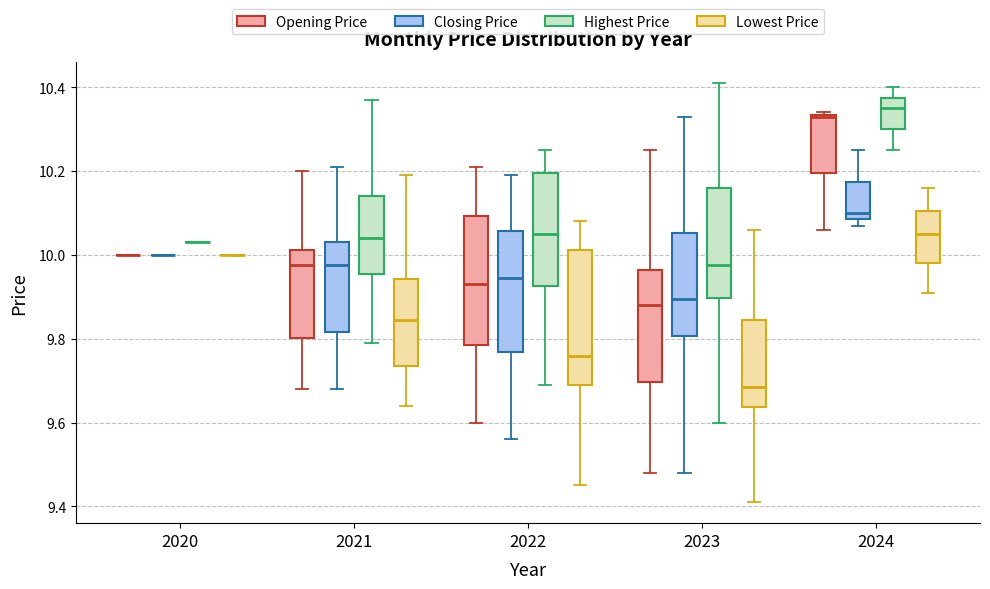

Reading left to right, transcribe this box plot: for each box, give where its median line is, the range the box spans, and where its two whiskers end, as read against the y-axis. The values are not printed on the chart, so give them approximately, as read against the axis.

2020 (Opening Price): box collapsed to a line at 10.00, whiskers 10.00 to 10.00
2020 (Closing Price): box collapsed to a line at 10.00, whiskers 10.00 to 10.00
2020 (Highest Price): box collapsed to a line at 10.02, whiskers 10.02 to 10.02
2020 (Lowest Price): box collapsed to a line at 10.00, whiskers 10.00 to 10.00
2021 (Opening Price): median 9.98, box 9.80 to 10.02, whiskers 9.68 to 10.20
2021 (Closing Price): median 9.98, box 9.82 to 10.04, whiskers 9.68 to 10.22
2021 (Highest Price): median 10.04, box 9.96 to 10.14, whiskers 9.78 to 10.36
2021 (Lowest Price): median 9.84, box 9.74 to 9.94, whiskers 9.64 to 10.18
2022 (Opening Price): median 9.94, box 9.78 to 10.10, whiskers 9.60 to 10.22
2022 (Closing Price): median 9.94, box 9.76 to 10.06, whiskers 9.56 to 10.18
2022 (Highest Price): median 10.06, box 9.92 to 10.20, whiskers 9.68 to 10.26
2022 (Lowest Price): median 9.76, box 9.70 to 10.02, whiskers 9.44 to 10.08
2023 (Opening Price): median 9.88, box 9.70 to 9.96, whiskers 9.48 to 10.26
2023 (Closing Price): median 9.90, box 9.80 to 10.06, whiskers 9.48 to 10.32
2023 (Highest Price): median 9.98, box 9.90 to 10.16, whiskers 9.60 to 10.40
2023 (Lowest Price): median 9.68, box 9.64 to 9.84, whiskers 9.40 to 10.06
2024 (Opening Price): median 10.32, box 10.20 to 10.34, whiskers 10.06 to 10.34
2024 (Closing Price): median 10.10, box 10.08 to 10.18, whiskers 10.06 to 10.26
2024 (Highest Price): median 10.36, box 10.30 to 10.38, whiskers 10.26 to 10.40
2024 (Lowest Price): median 10.06, box 9.98 to 10.10, whiskers 9.90 to 10.16